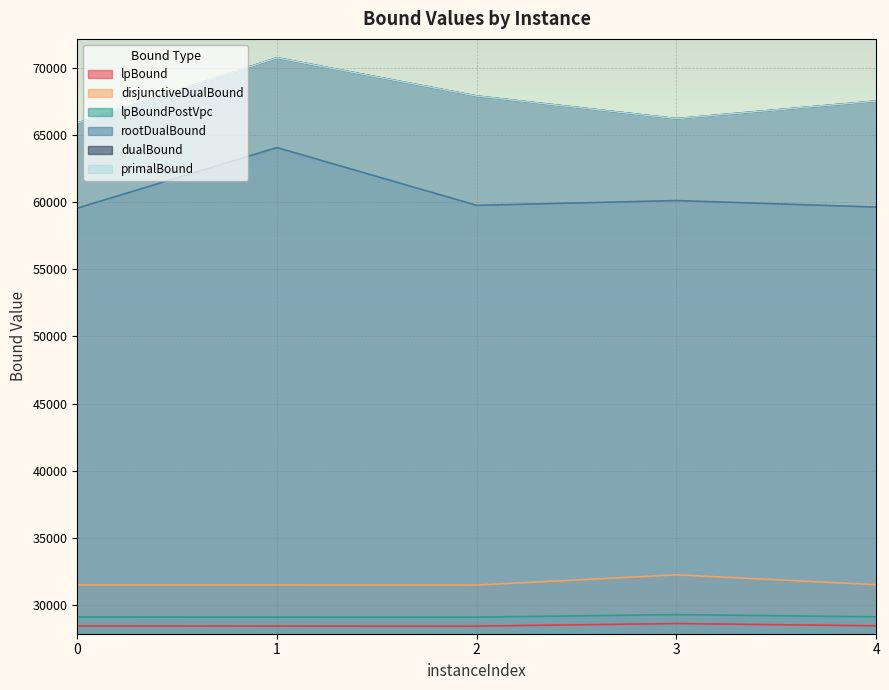

What is the value of the lpBound point at the 5th from the left?

28440.3